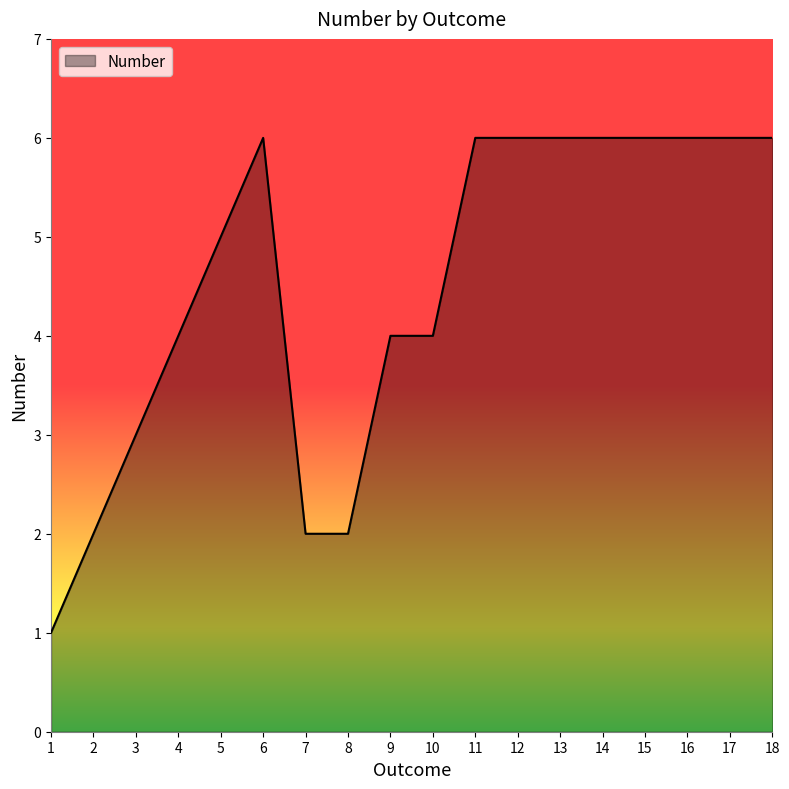

How many lines are shown in the chart?

1